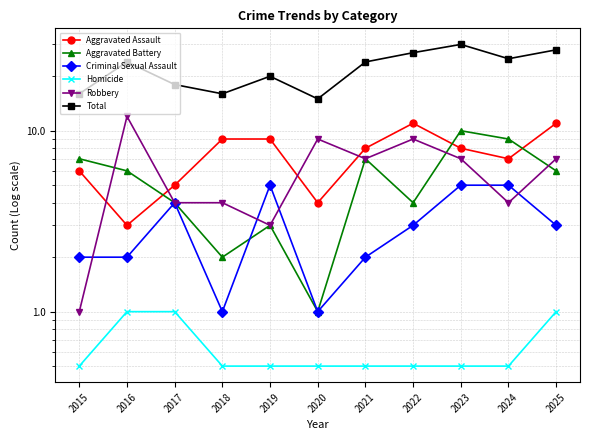

What is the minimum value for Aggravated Assault?

3.0